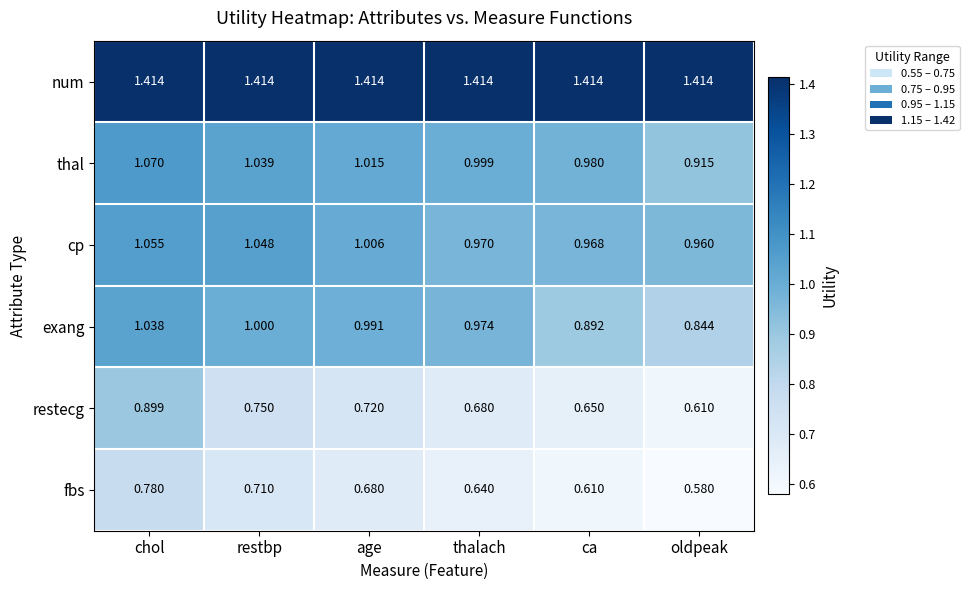

At restbp, list the series in order from largest to smallest.

num, cp, thal, exang, restecg, fbs